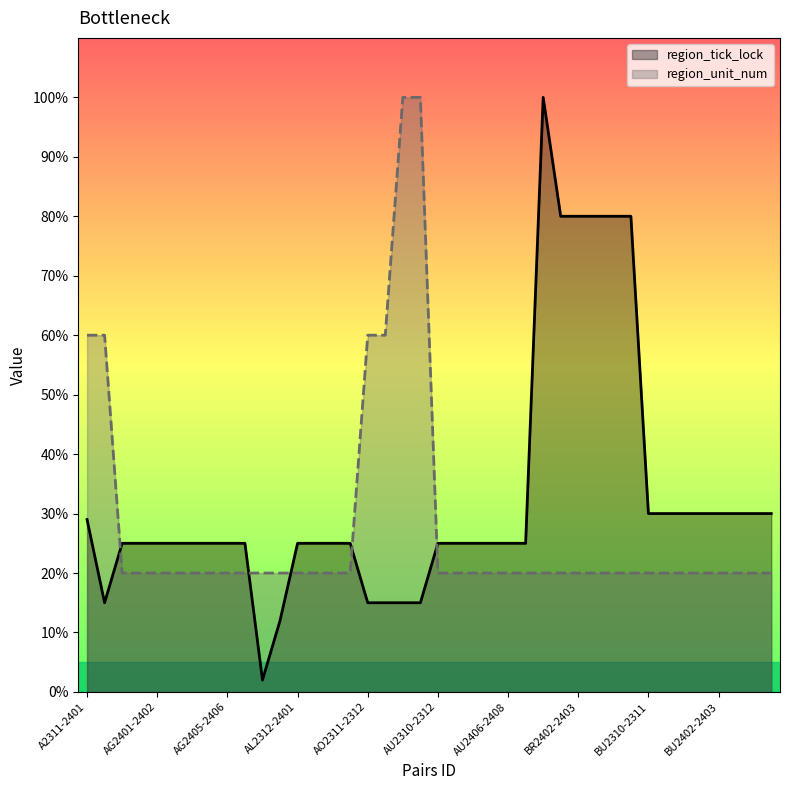

What is the label of the 28th point from the left?

BR2401-2402